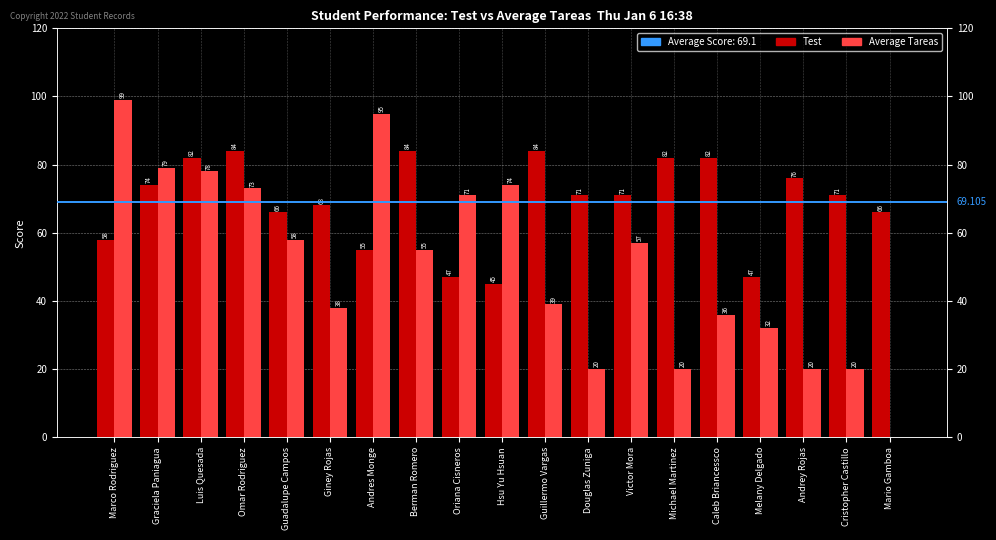

What is the maximum value for Average Tareas?

99